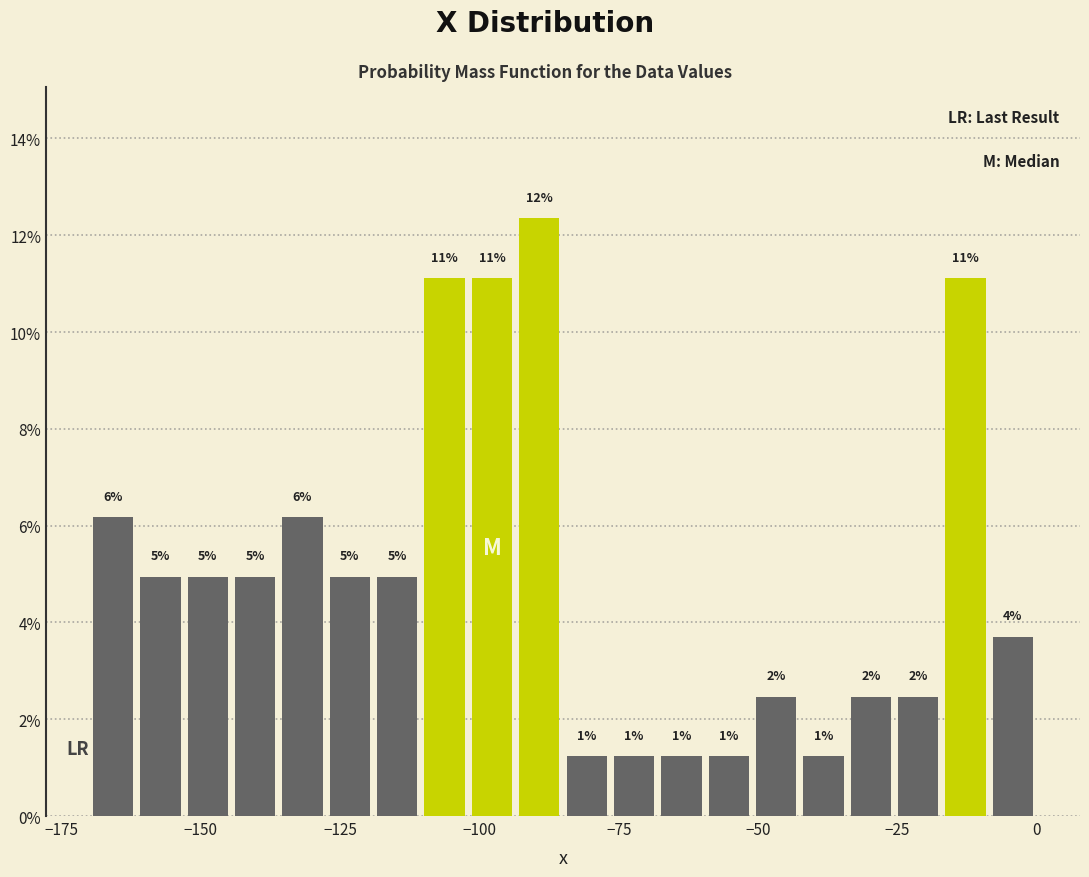

Around what value on the x-axis is the tallest bar? Give the approximate position of its centre, as read against the axis.

-90